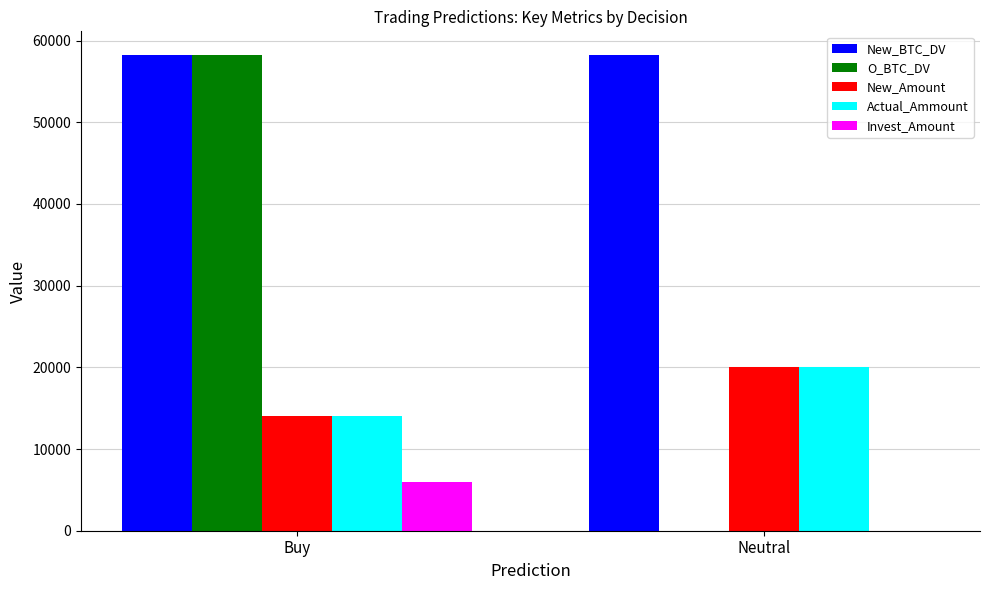

At which label does Invest_Amount reach its peak?

Buy